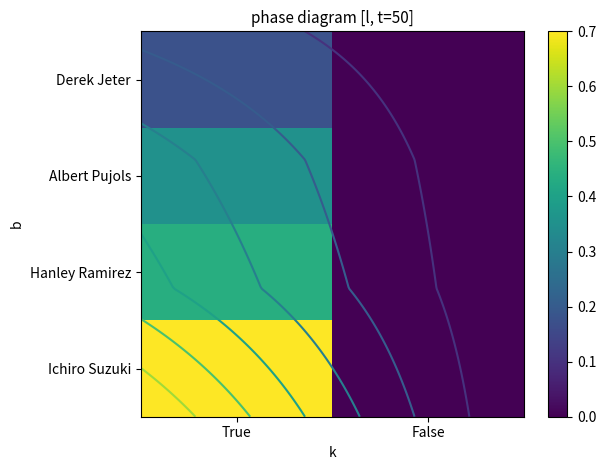

Is it true that Hanley Ramirez equals 0.4 at True?

True